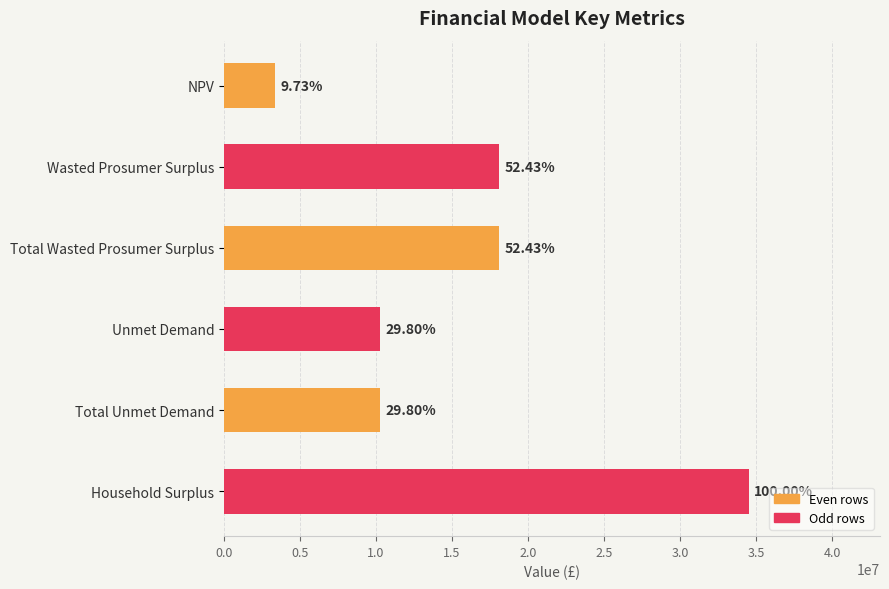

Does the chart contain any negative values?

No